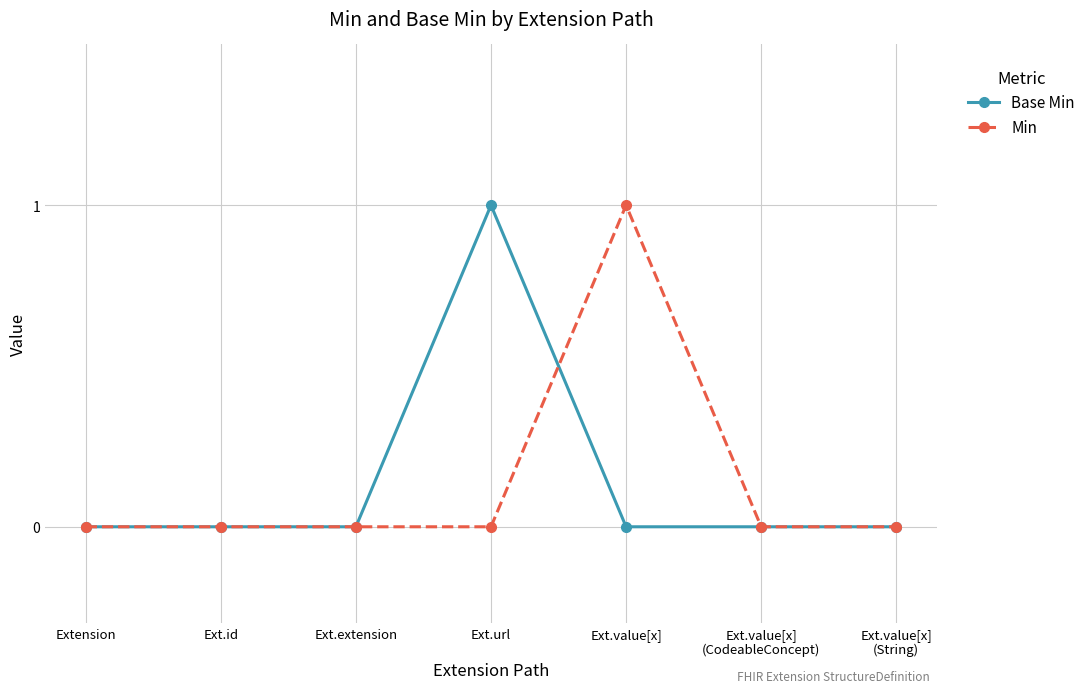

Is the value of Min at Ext.extension greater than the value of Base Min at Ext.url?

No